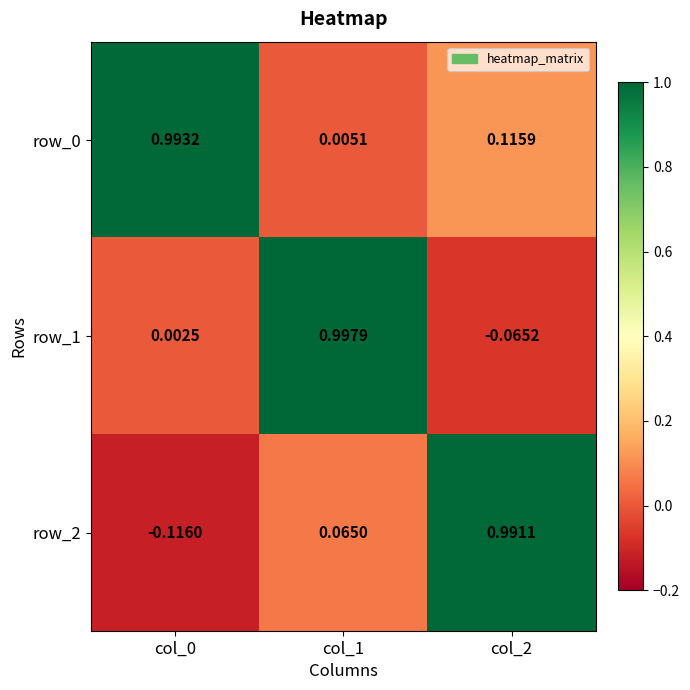

Is the value of row_1 at col_1 greater than the value of row_0 at col_1?

Yes